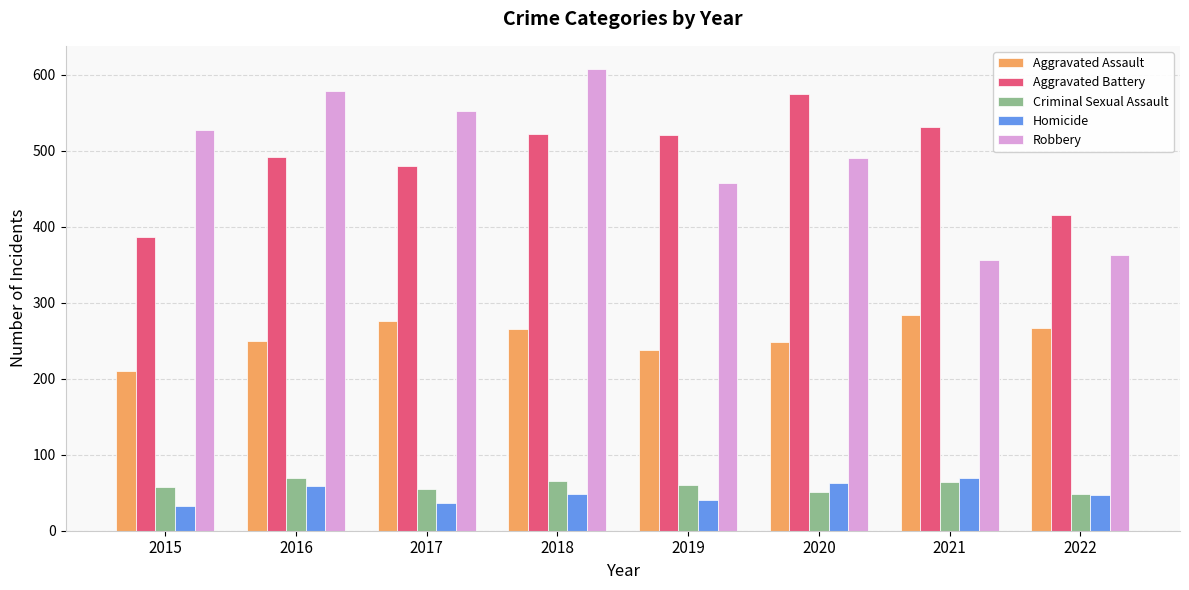

What is the smallest value displayed?

32